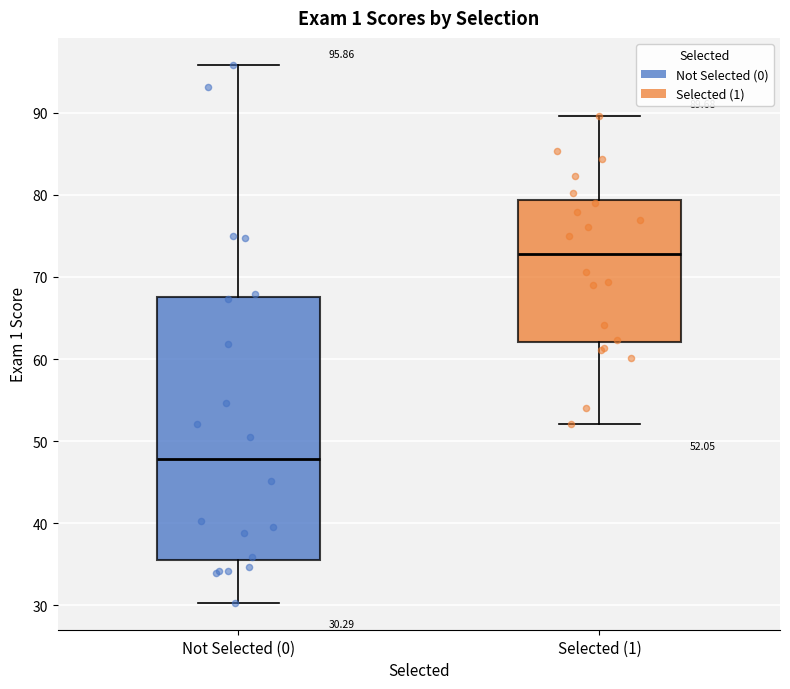

Which box is the tallest, from its lower edge to its upper edge?

Not Selected (0)